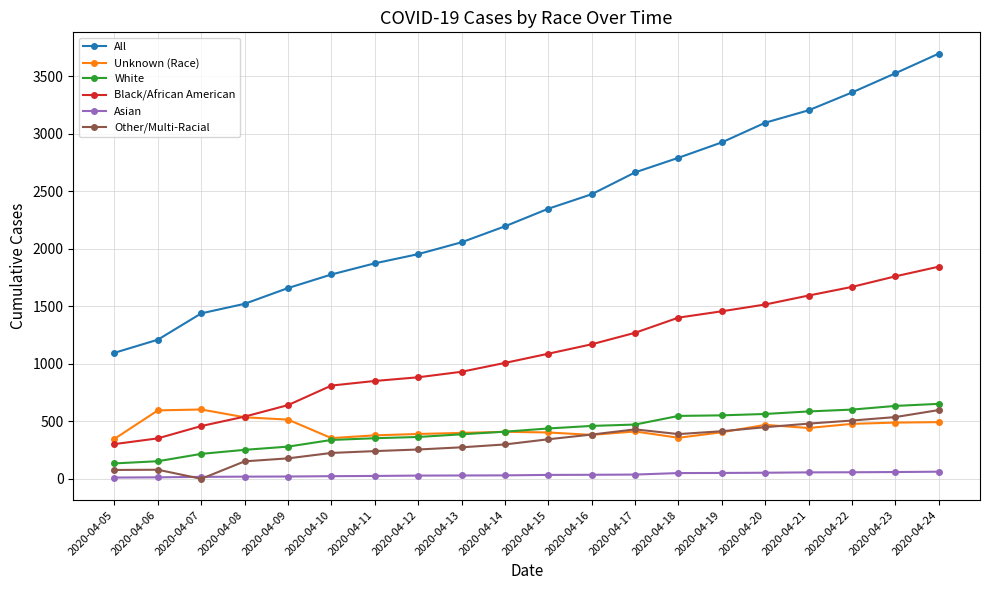

Which series has the largest total across all categories?

All